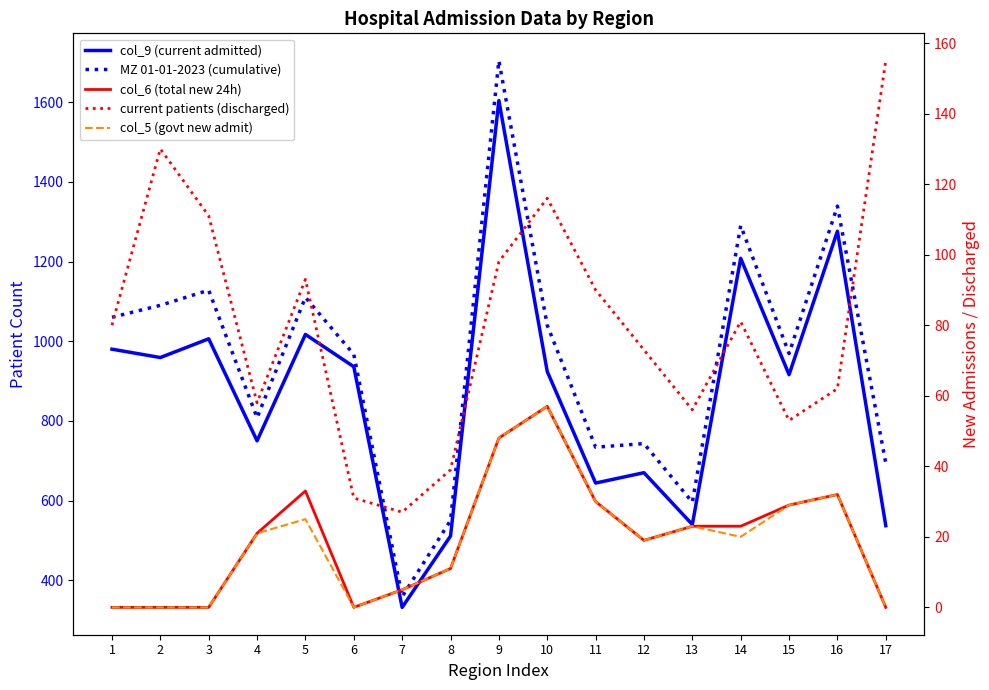

True or false: col_6 (total new 24h) and current patients (discharged) intersect in this chart.

False